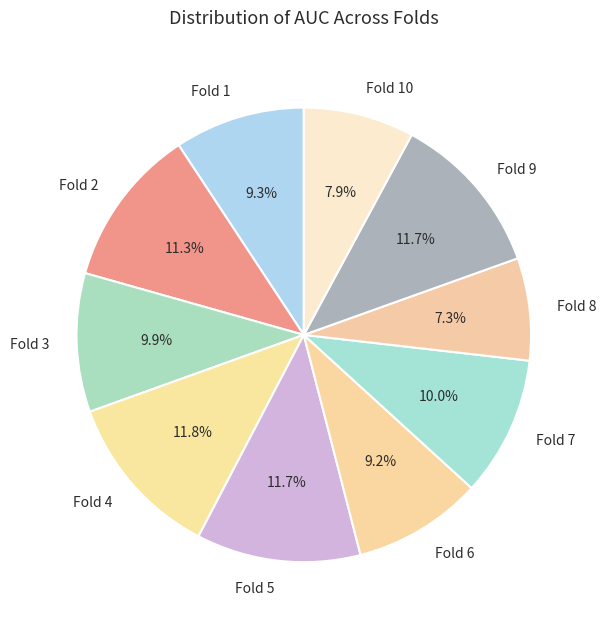

Is the sum of Fold 1 and Fold 9 greater than half?

No